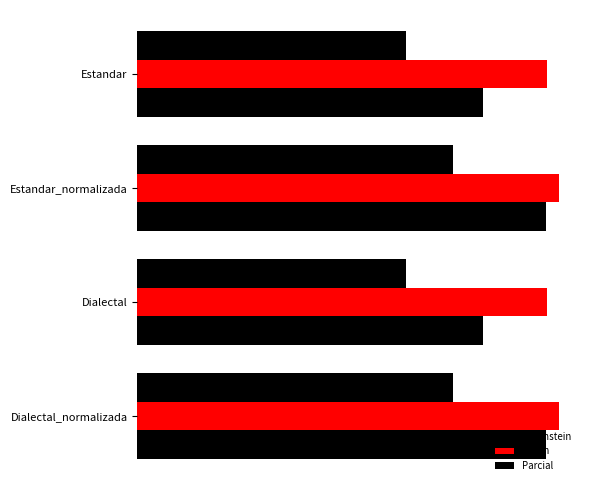

What is the smallest value displayed?

42.6